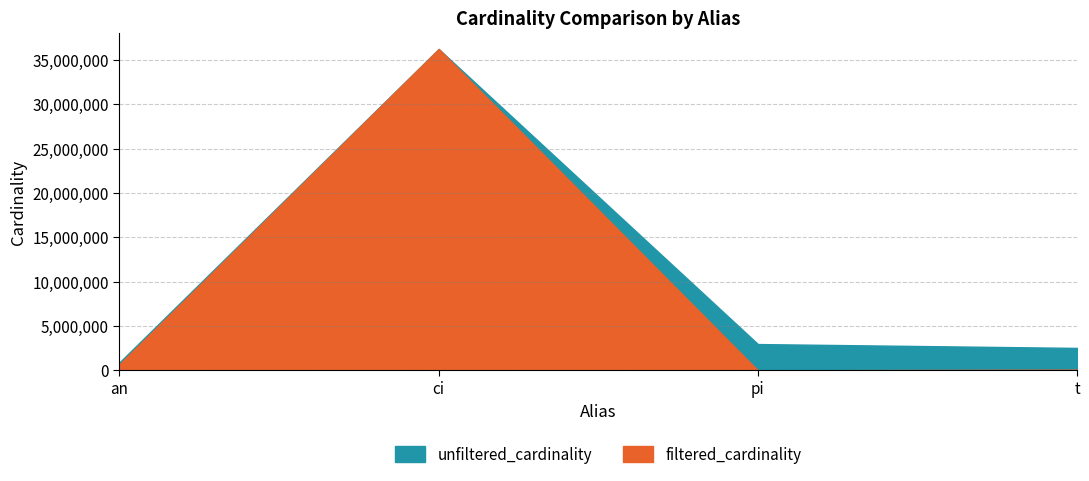

Reading left to right, what are all the values shown in this chart?

unfiltered_cardinality: 901343	36244344	2963664	2528312
filtered_cardinality: 690325	36244344	29	79400